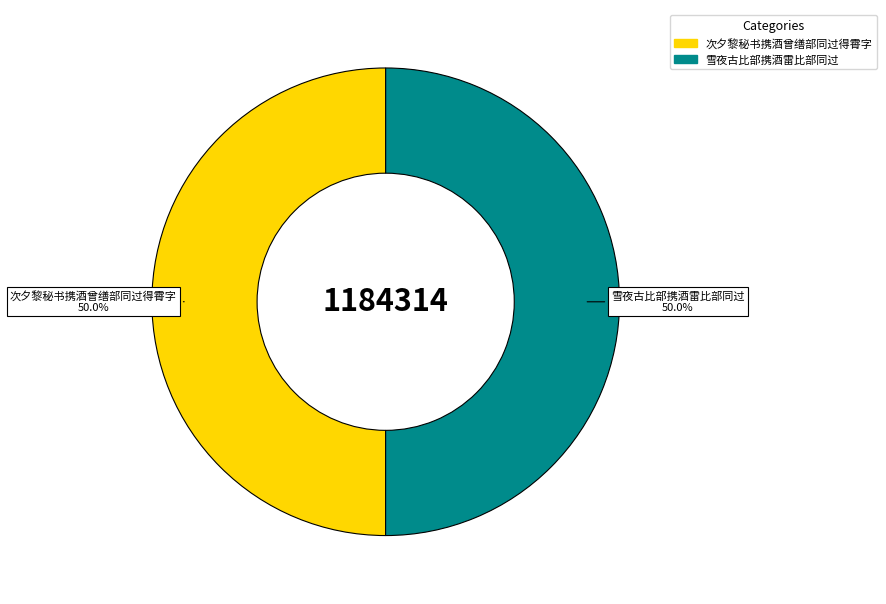

What is the total percentage of 次夕黎秘书携酒曾缮部同过得霄字 and 雪夜古比部携酒雷比部同过?

100.0%